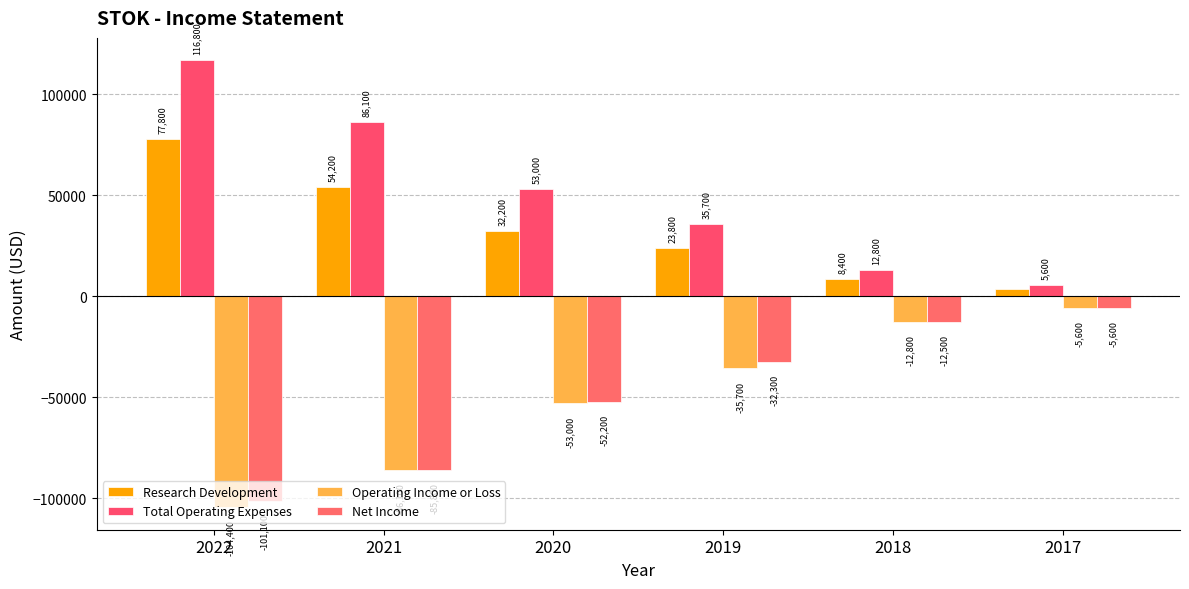

How many bars are there in total?

24